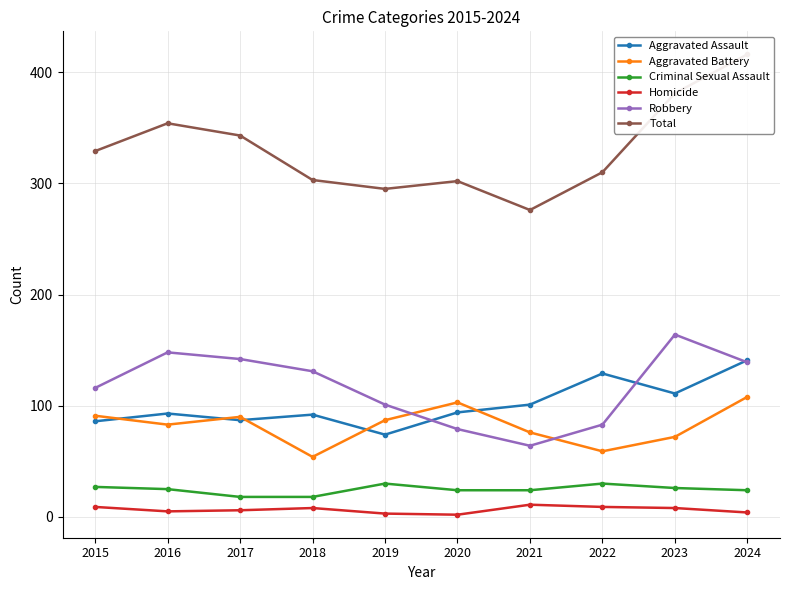

What are all the series names shown in the legend?

Aggravated Assault, Aggravated Battery, Criminal Sexual Assault, Homicide, Robbery, Total